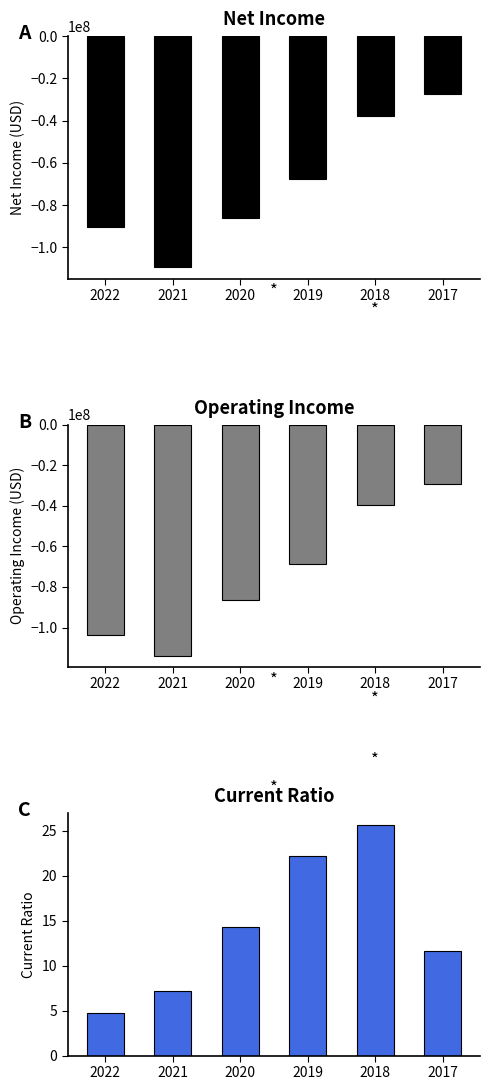

What is the average value of the NetIncome series?

-69856166.7